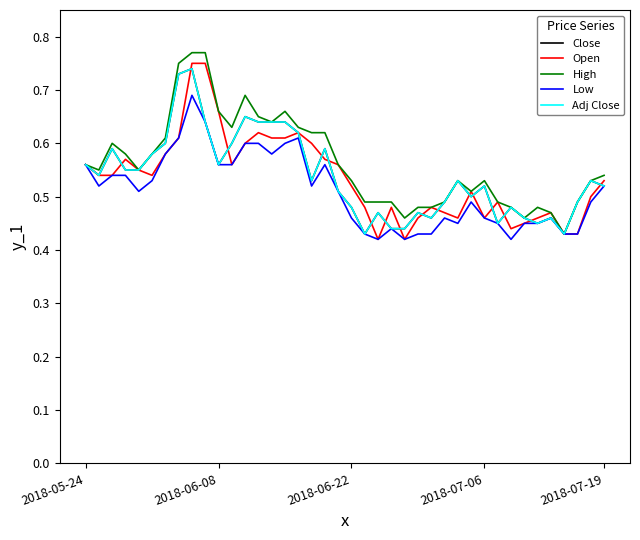

Does the chart display data point markers on the line(s)?

No